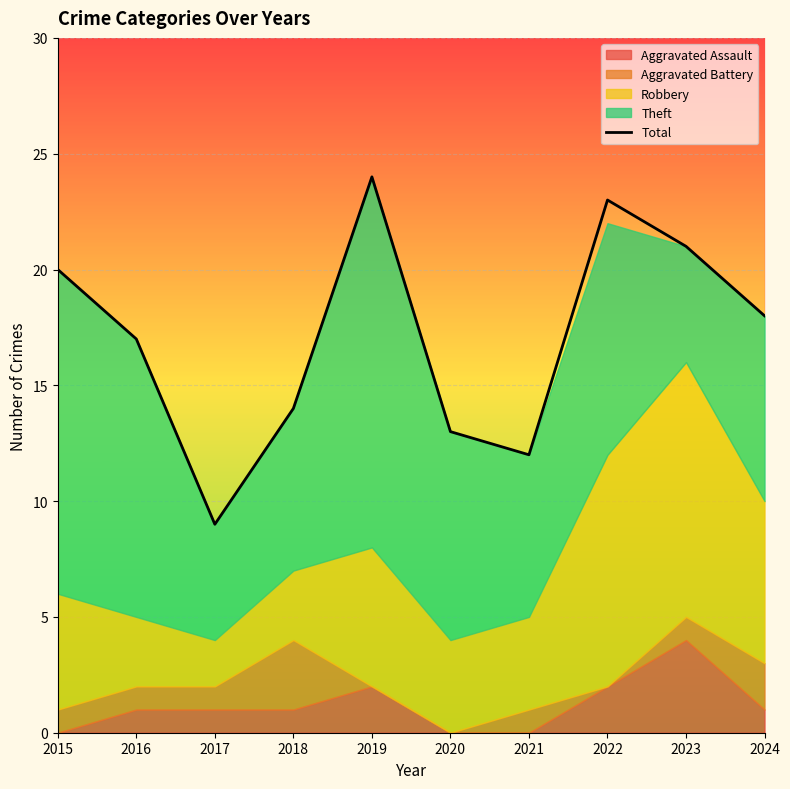

What is the sum of the values at 2022 and 2023?

44